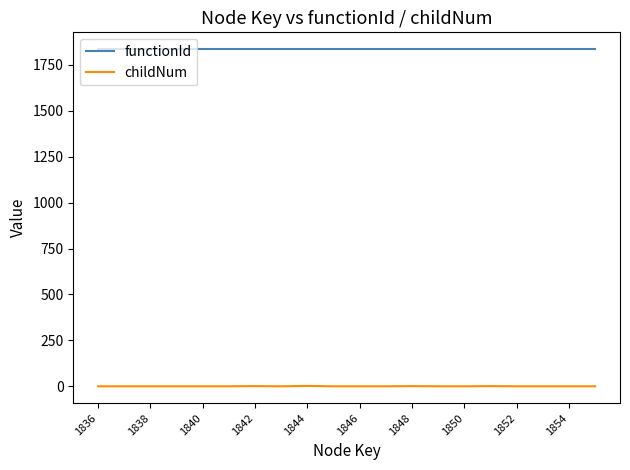

True or false: functionId and childNum intersect in this chart.

False